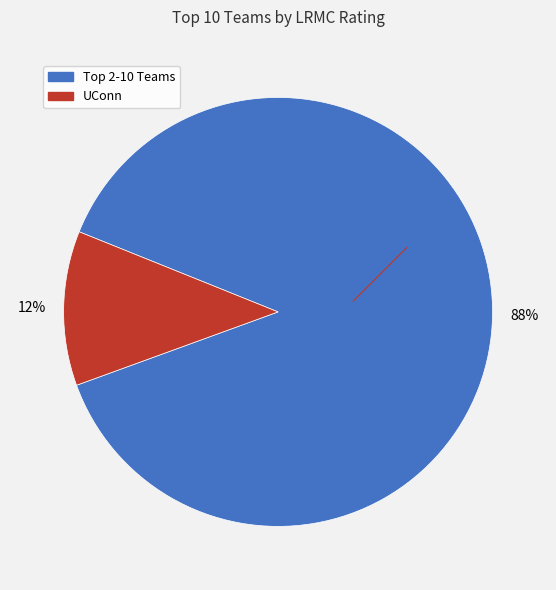

Is there a majority slice in this chart?

Yes